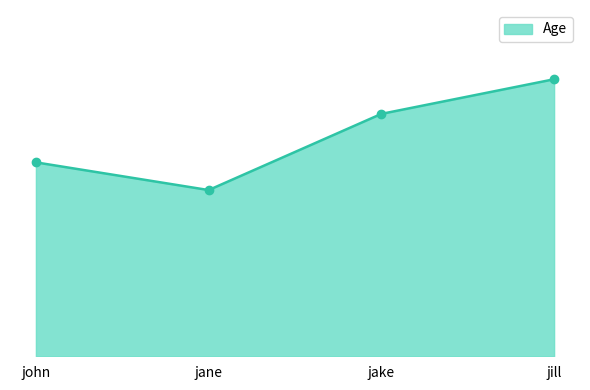

Is this an area chart (filled region under the line)?

Yes